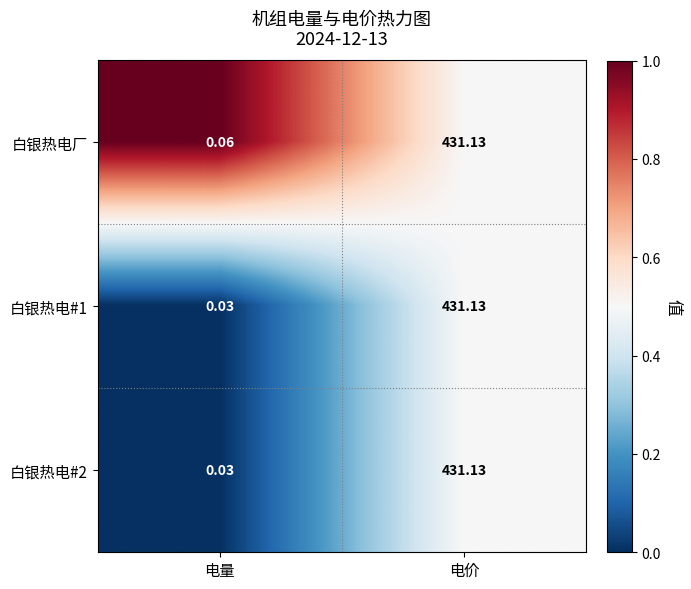

Which series has the largest total across all categories?

白银热电厂